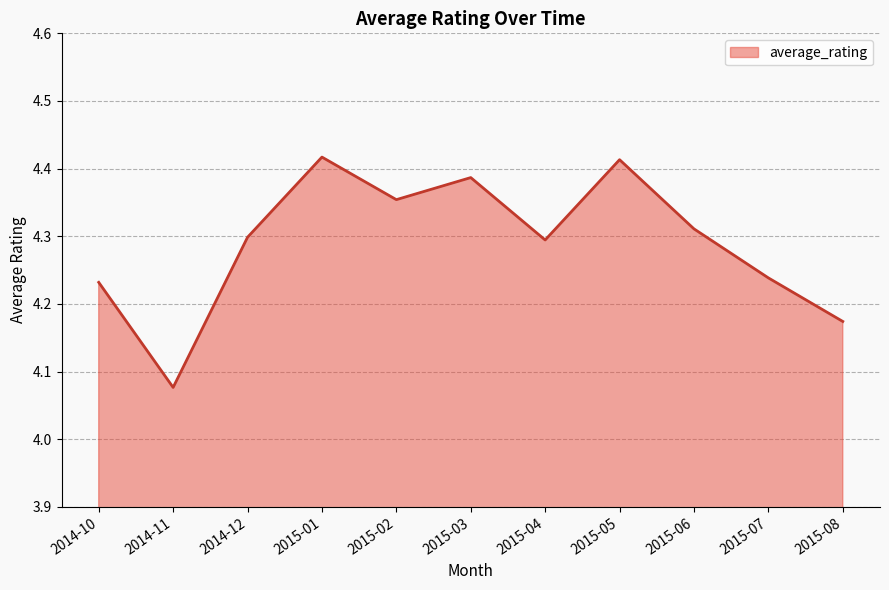

What position from the right is 2015-04?

5